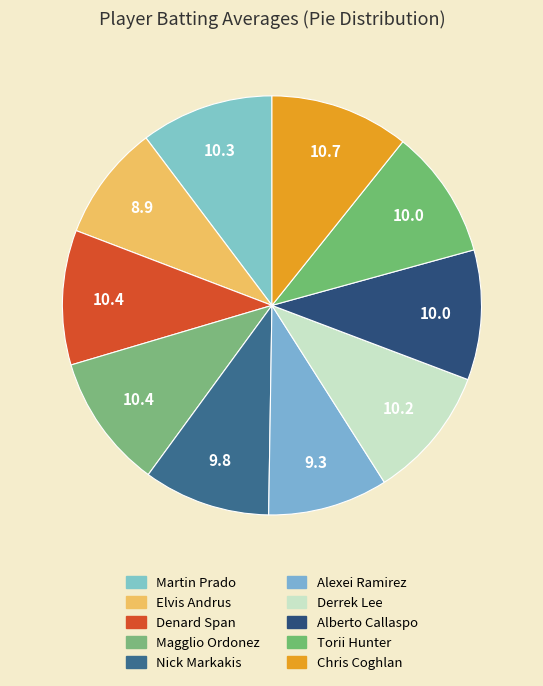

Which category has the smallest portion of the pie?

Elvis Andrus